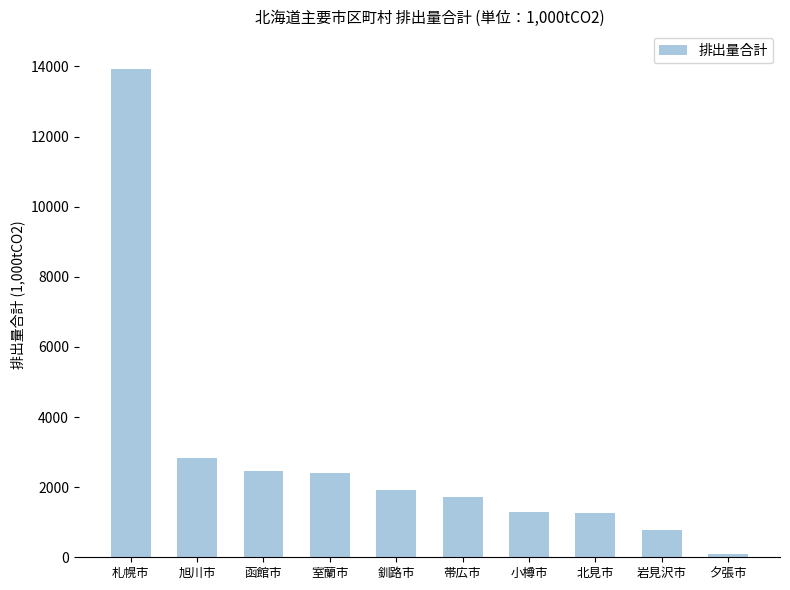

At which label is the value closest to 6999?

旭川市